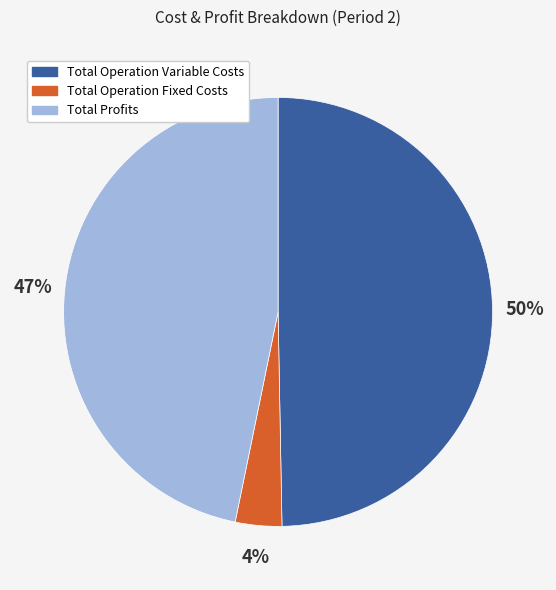

How many slices are in this pie chart?

3